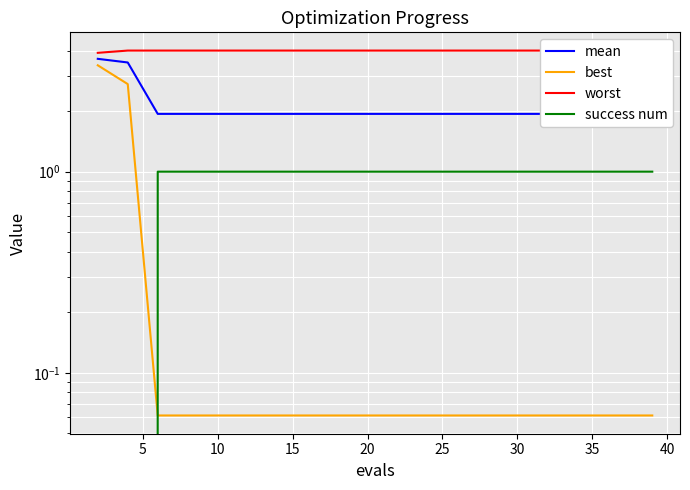

True or false: best and worst intersect in this chart.

False